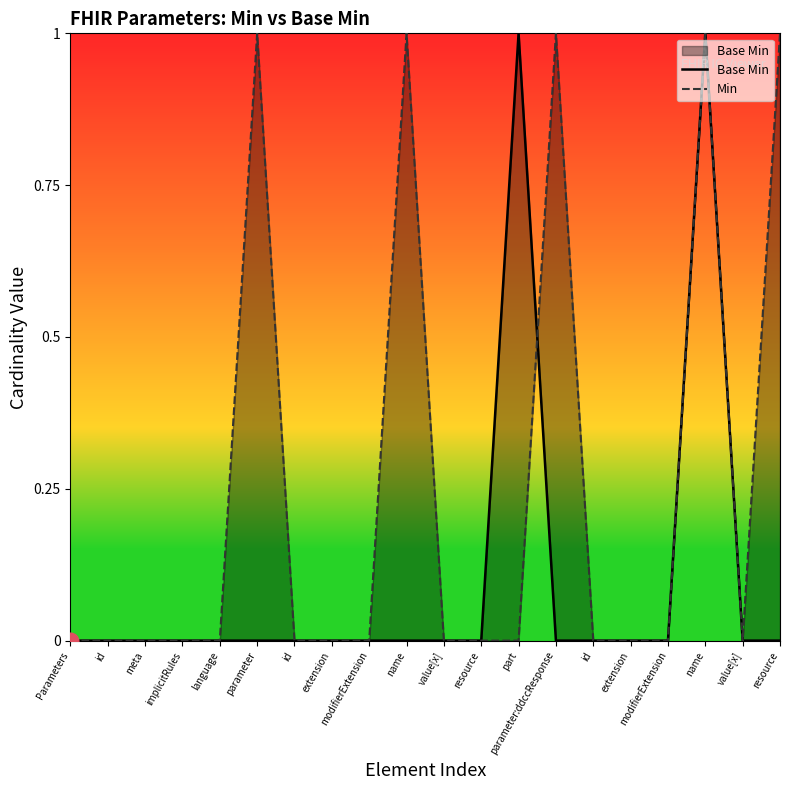

Count the number of data series in this chart.

2